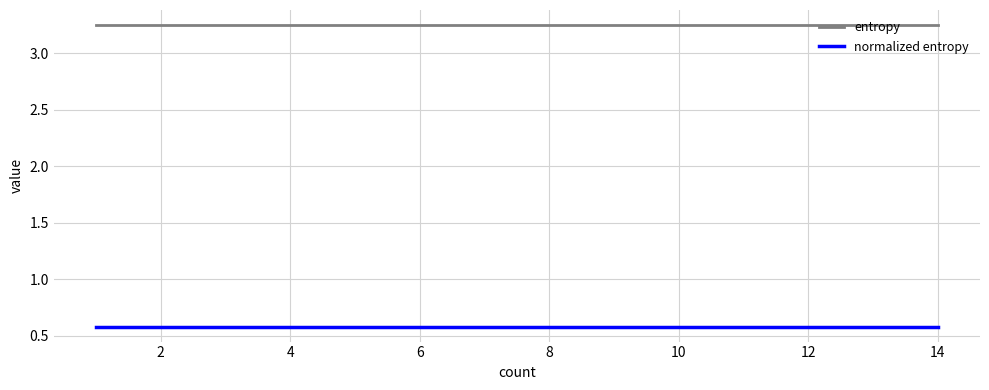

What is the sum of all entropy values?

19.5